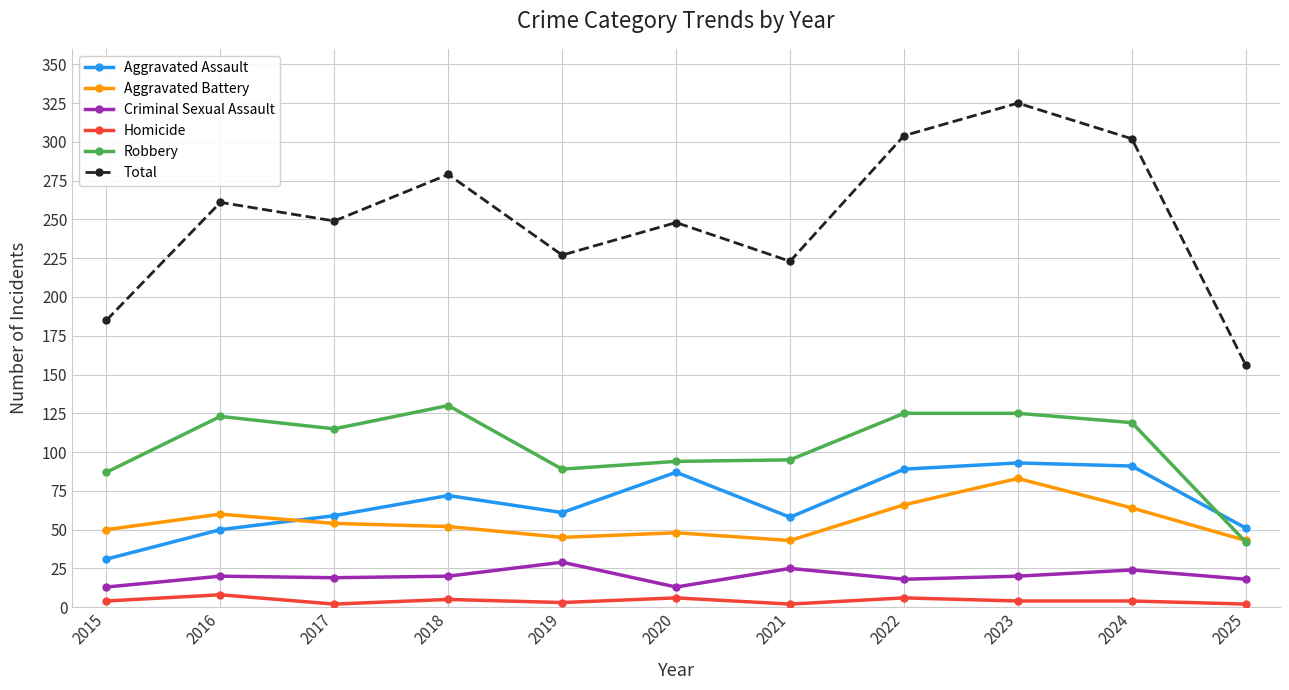

Which series has the largest range (max minus min)?

Total